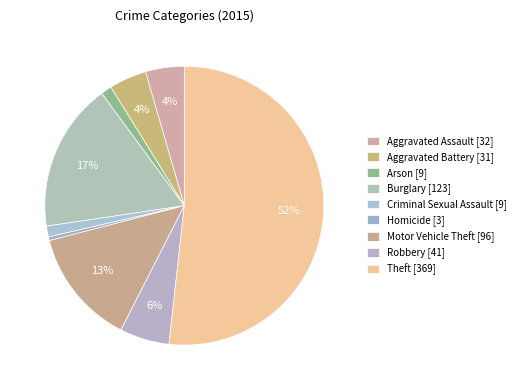

How many slices are in this pie chart?

9